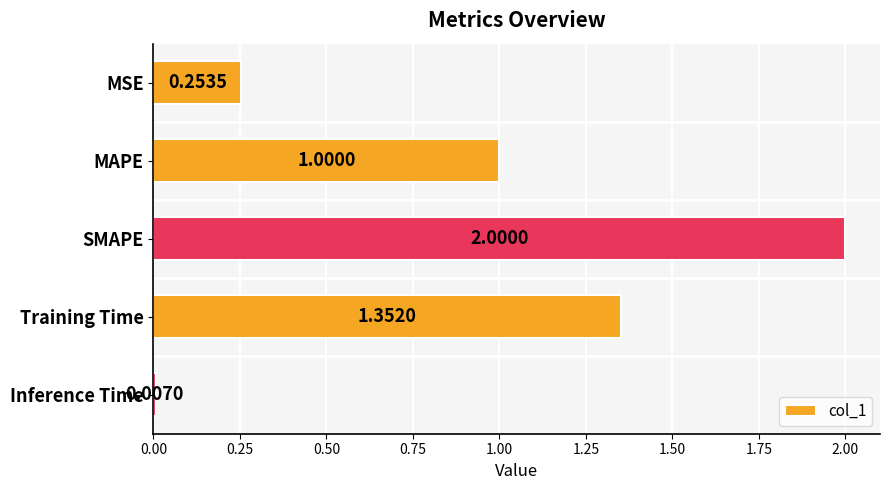

List the labels in order of value, largest first.

SMAPE, Training Time, MAPE, MSE, Inference Time